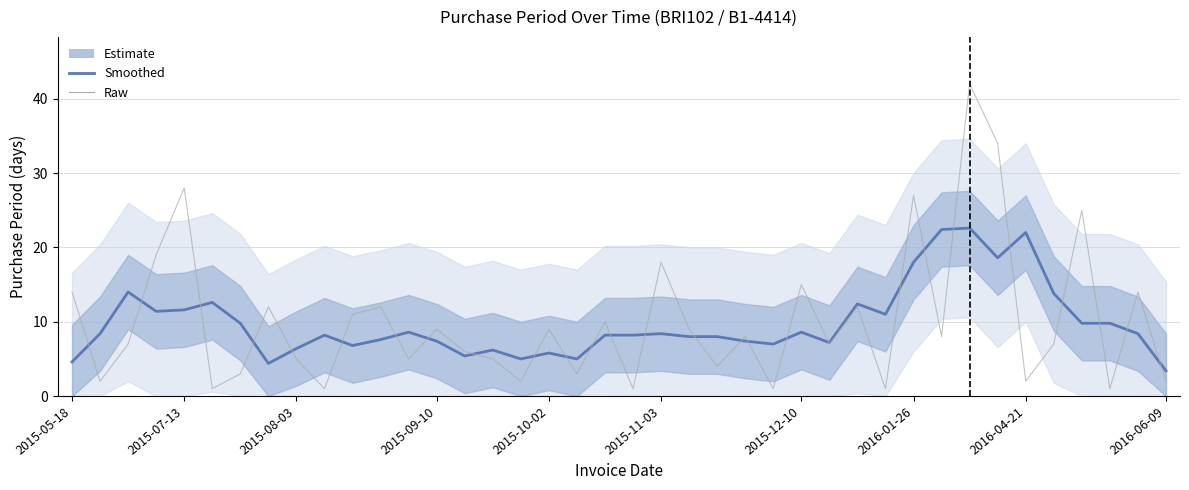

How many values in the PurchasePeriod (raw) series exceed 8?

18